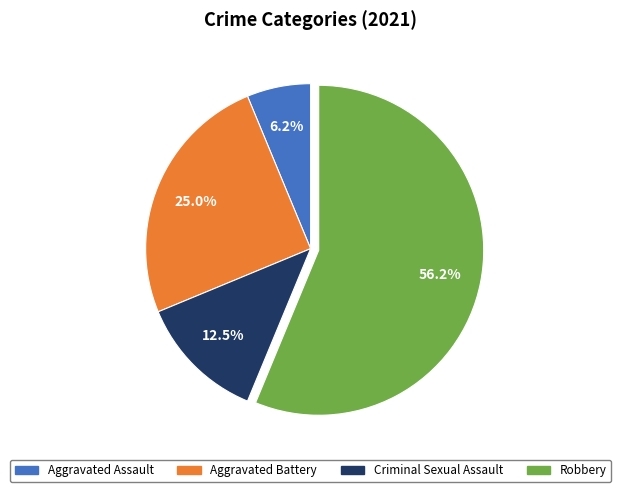

What is the total percentage of Criminal Sexual Assault and Aggravated Battery?

37.5%